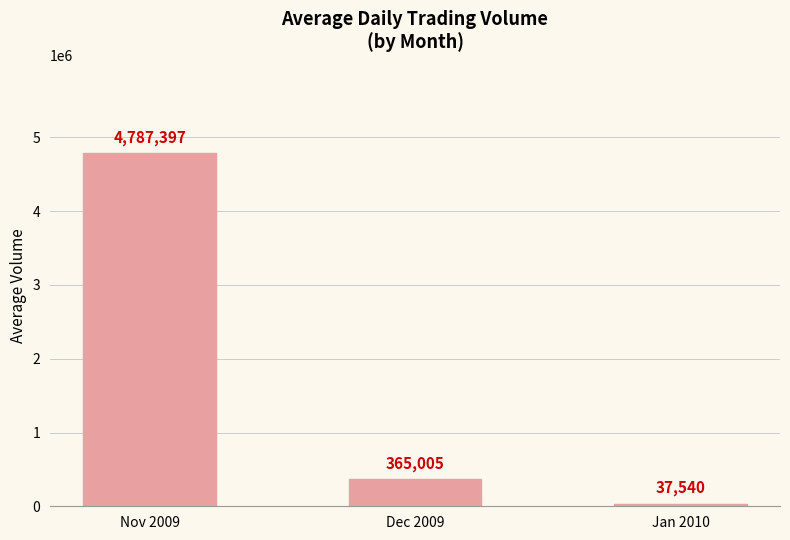

Is it true that the value at Nov 2009 is 4787397?

True